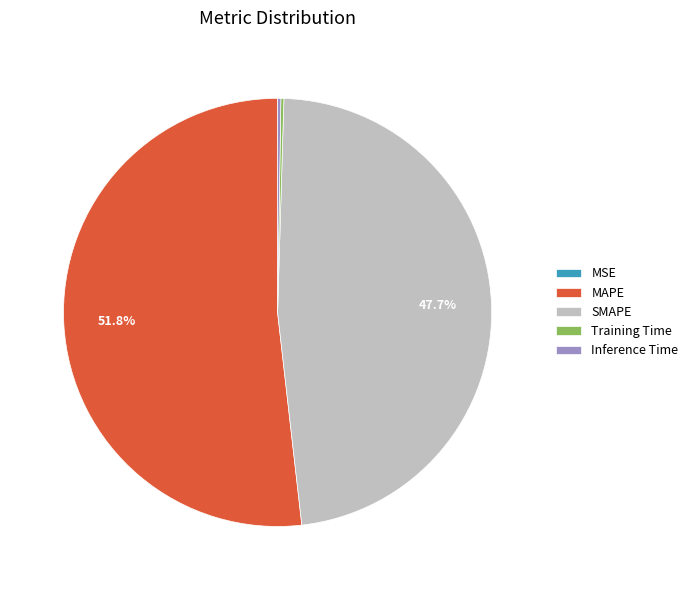

What is the ratio of the value at MAPE to the value at SMAPE?

1.1